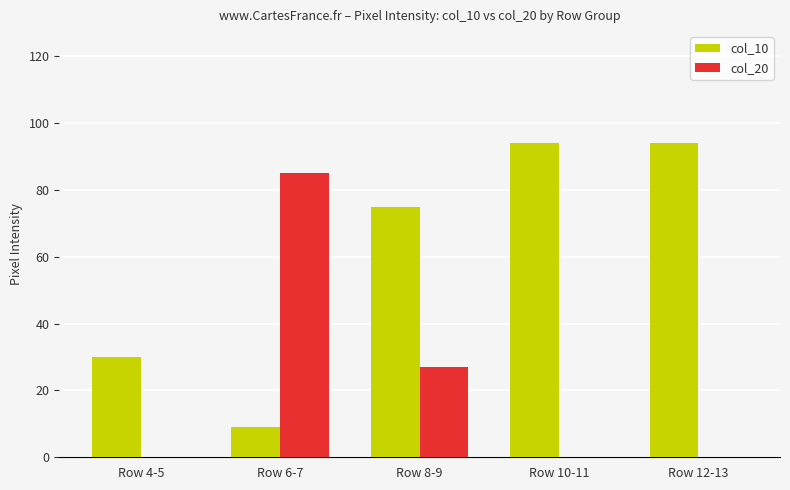

What is the spread (max minus min) of values at Row 8-9?

48